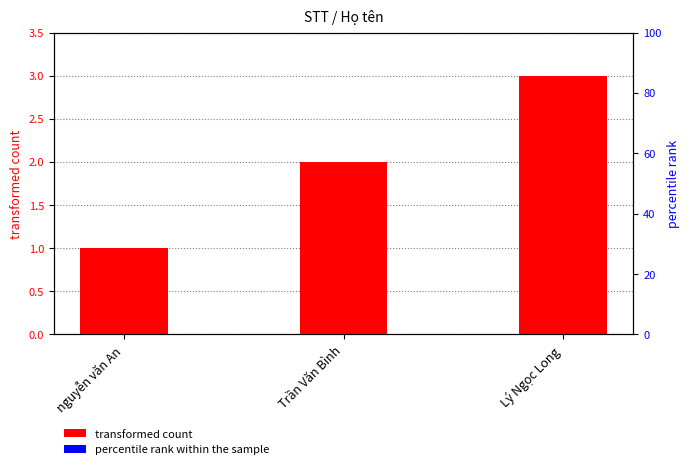

The value of STT at Trần Văn Bình is 3.0. True or false?

False